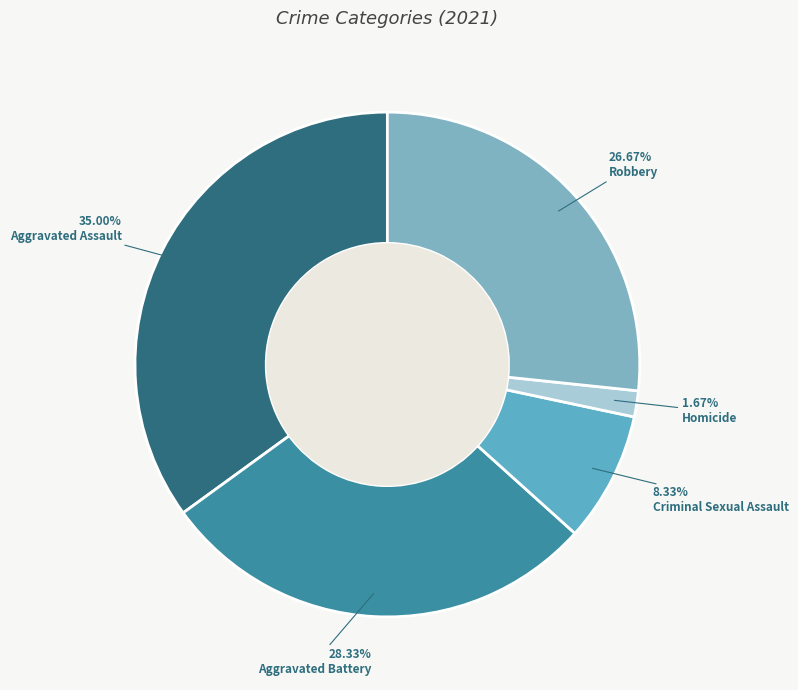

Which slice is the smallest?

Homicide